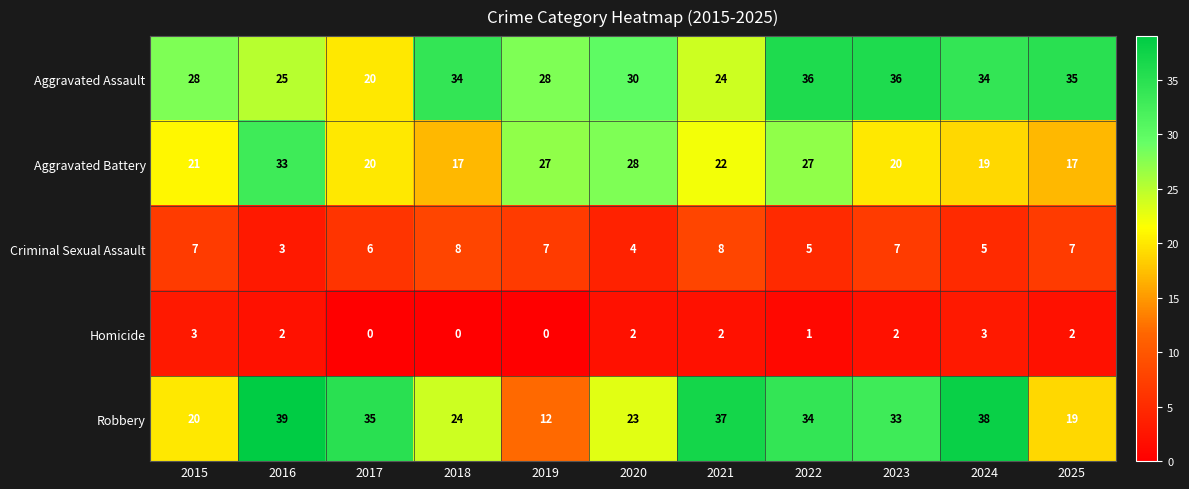

What is the sum of the Aggravated Battery values at 2016 and 2015?

54